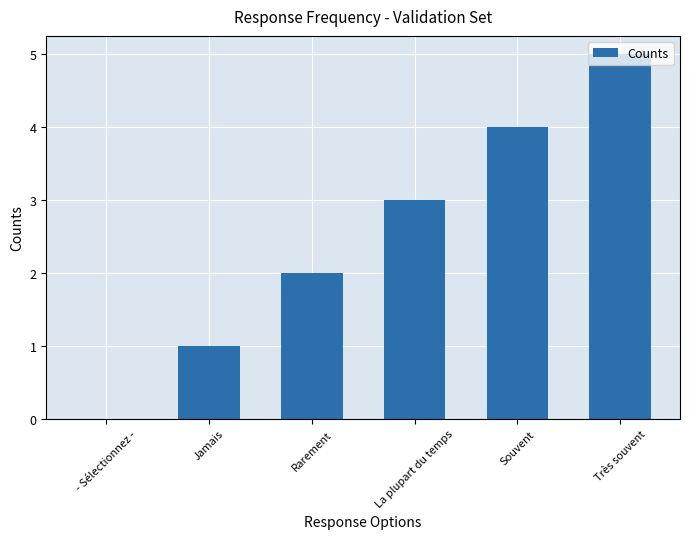

What is the sum of the values at Jamais and Rarement?

3